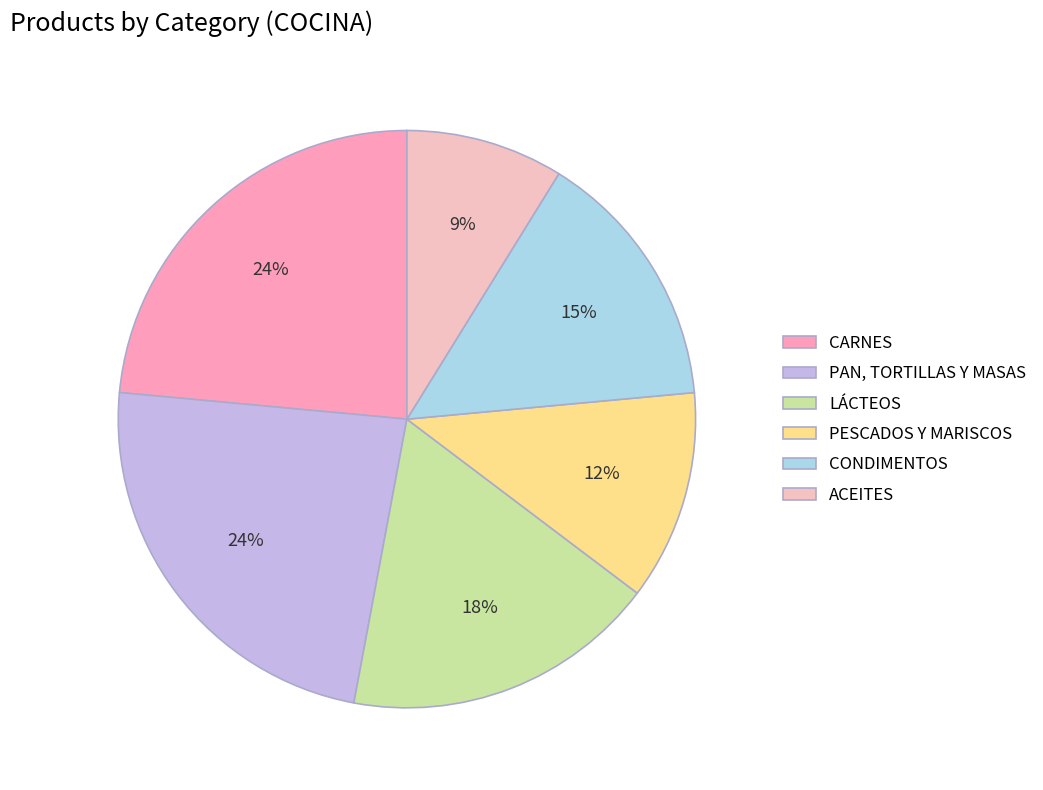

To the nearest percent, what is the average slice percentage?

17%